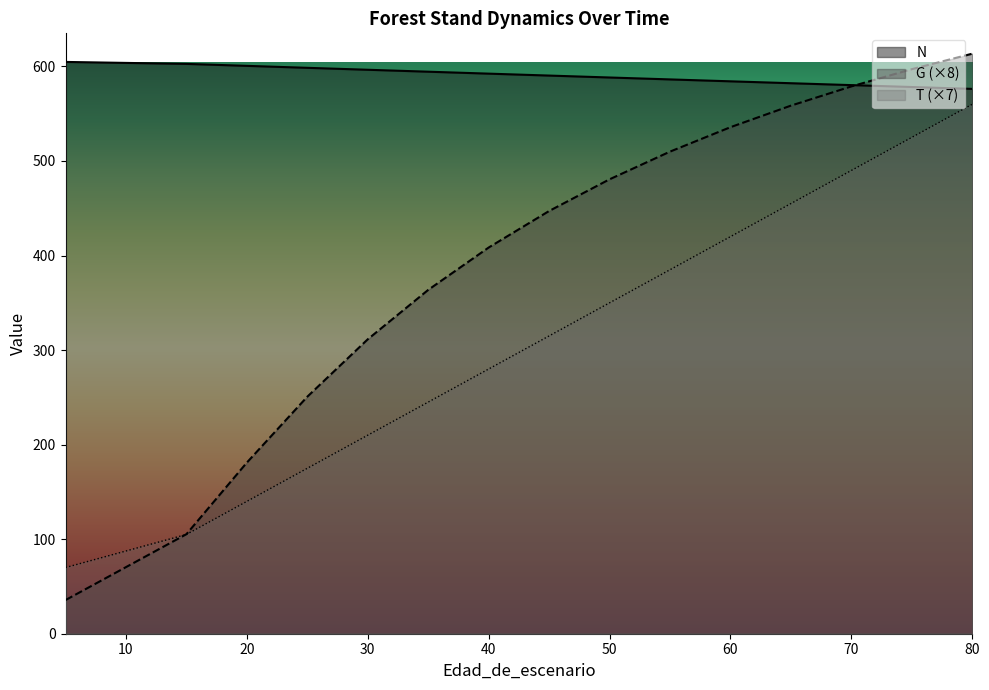

Rank the series by their average value, from lowest to highest.

T, G, N